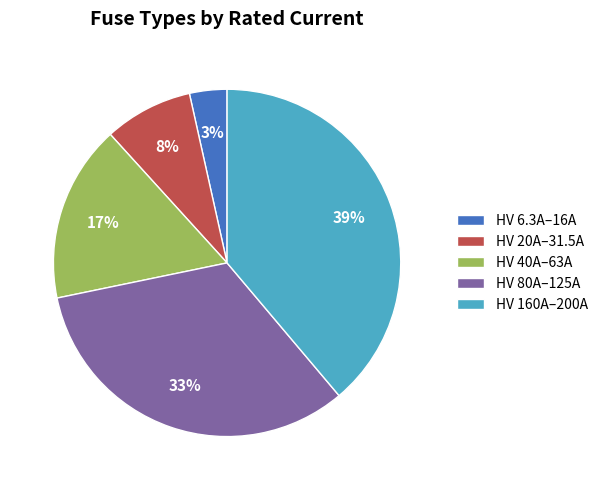

What percentage is the HV 80A–125A slice, to the nearest percent?

33%